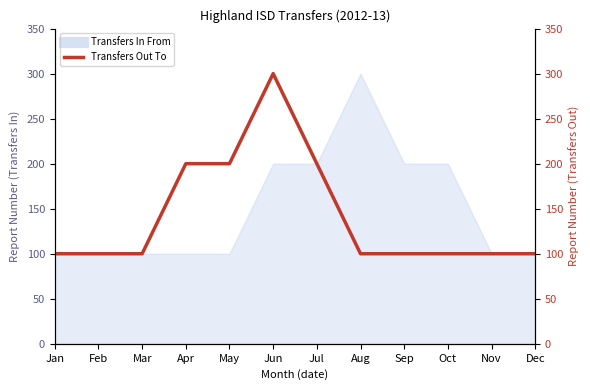

How many values are between 100 and 200?

11